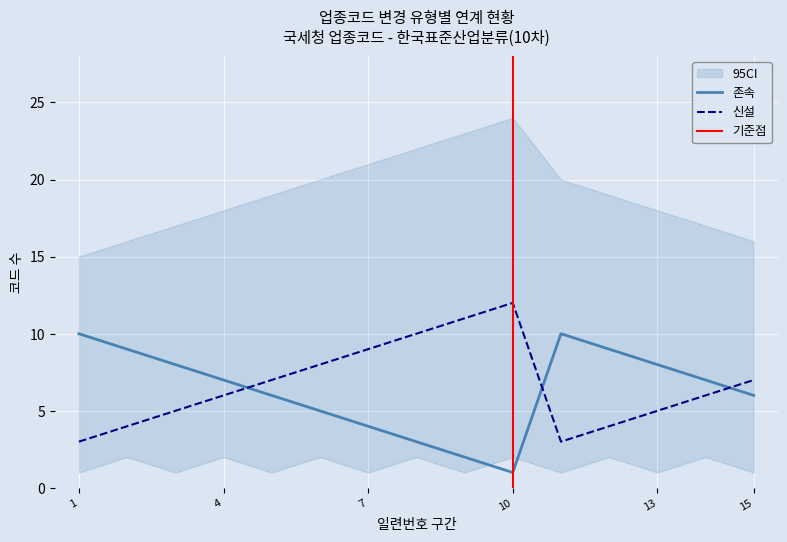

Is it true that 신설 equals 9 at 7?

True